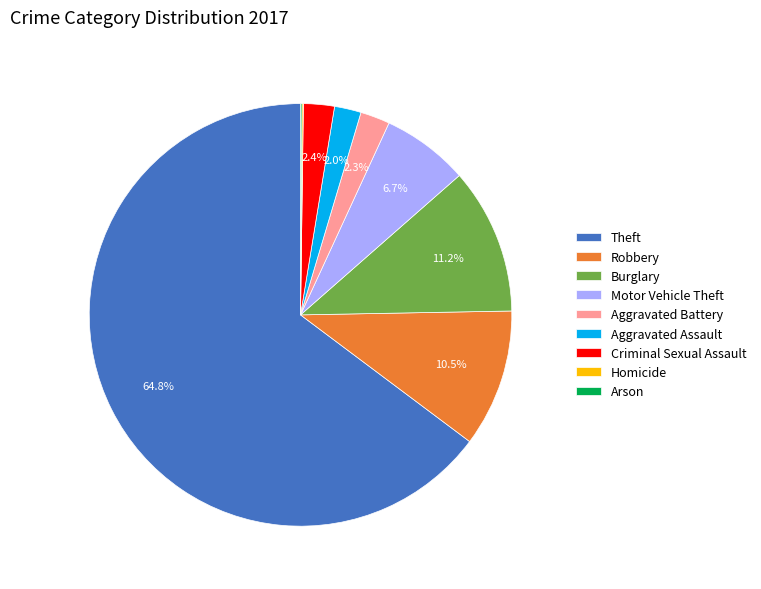

To the nearest percent, what is the difference between the Criminal Sexual Assault and Theft slice percentages?

62%